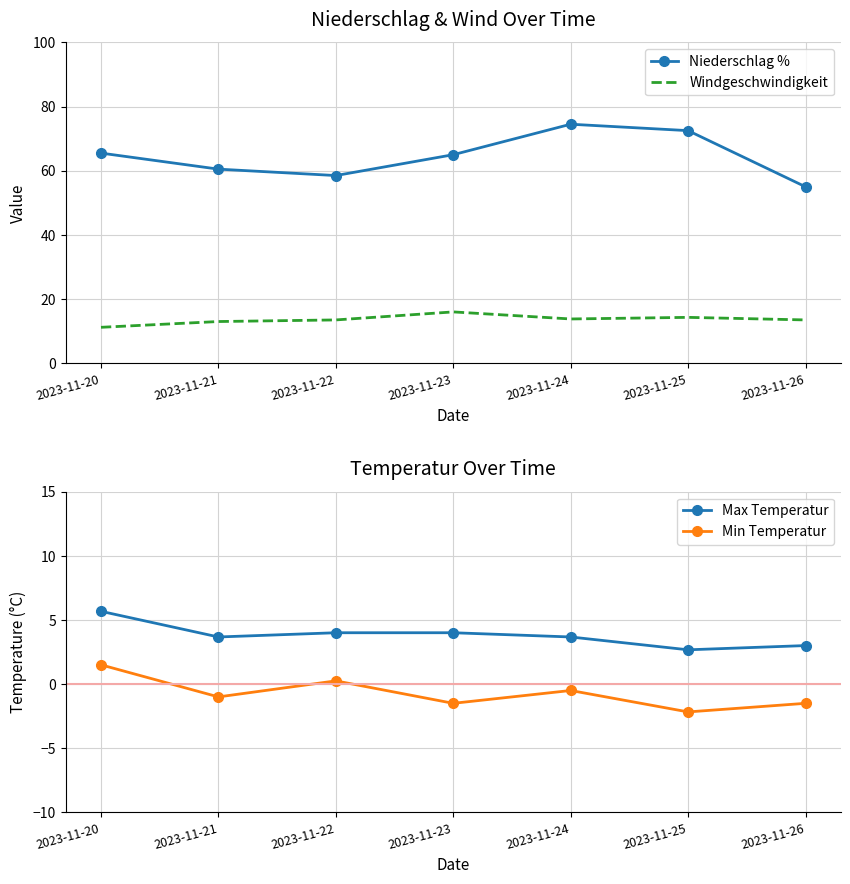

List the labels in order of Windgeschwindigkeit value, largest first.

2023-11-23, 2023-11-25, 2023-11-24, 2023-11-22, 2023-11-26, 2023-11-21, 2023-11-20